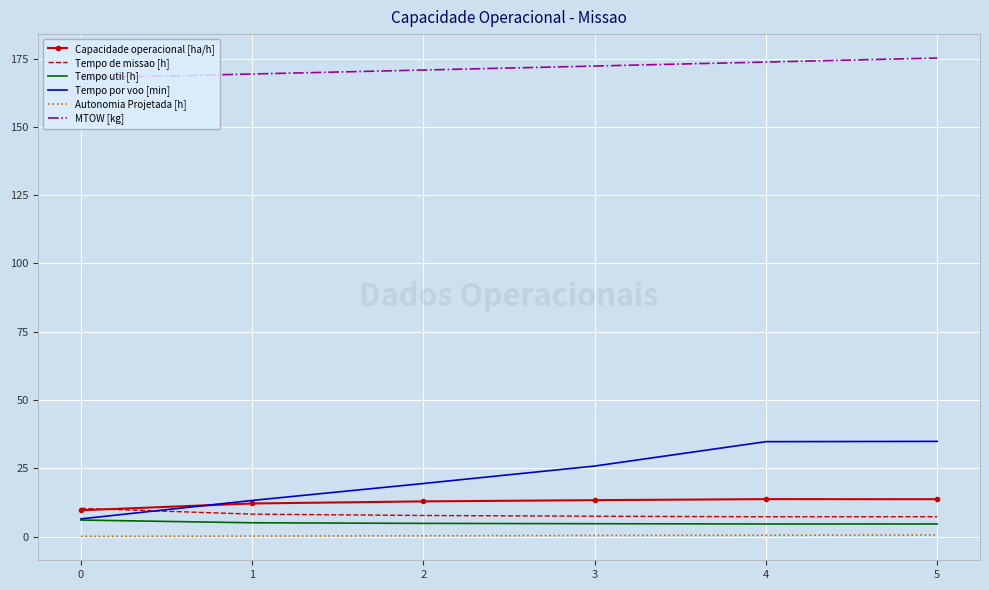

Which series has the widest spread of values?

Tempo por voo [min]